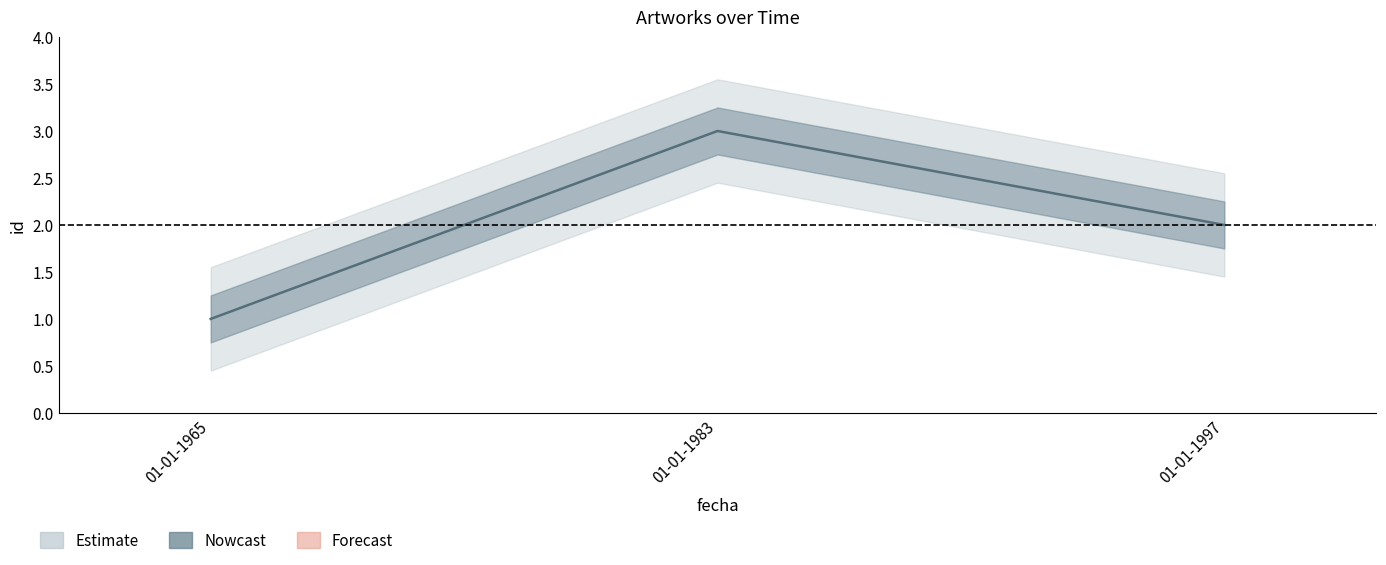

How many data points are less than 2?

1